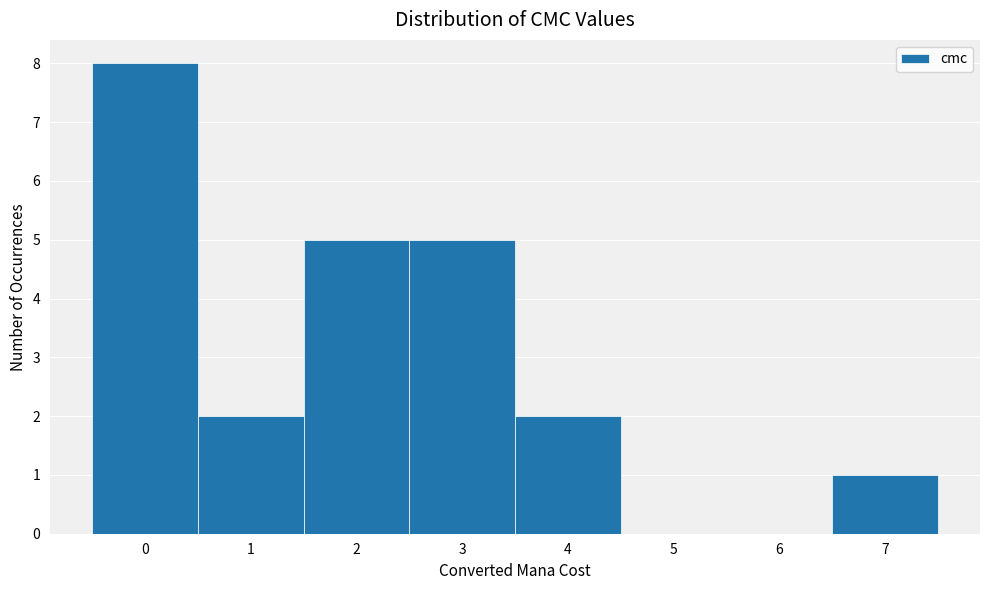

Over which range of the x-axis is the bar tallest?

-0.5 to 0.5